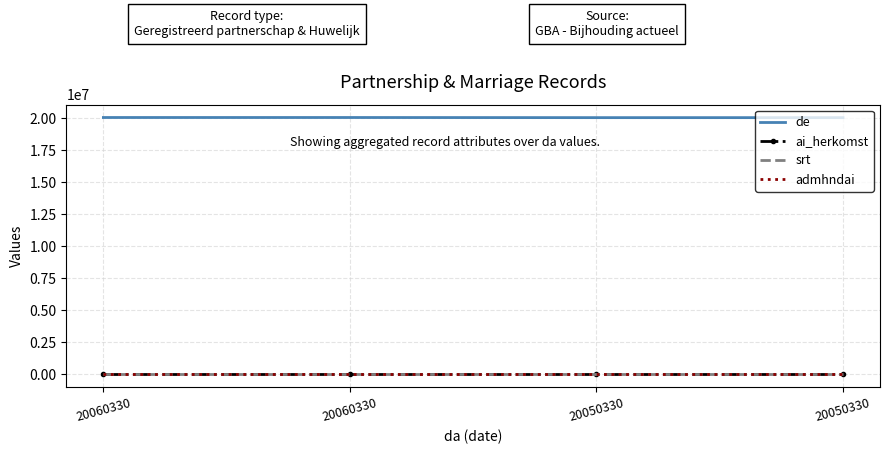

True or false: srt and de cross at least once.

False